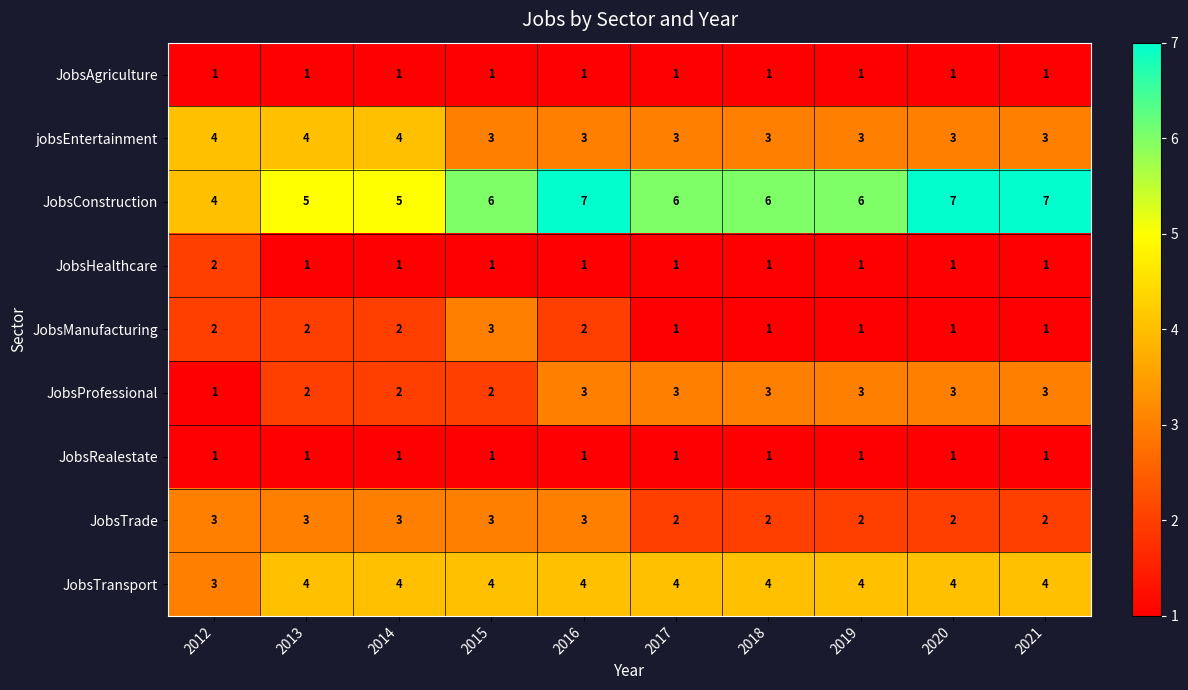

What is the highest value of the JobsTrade series?

3